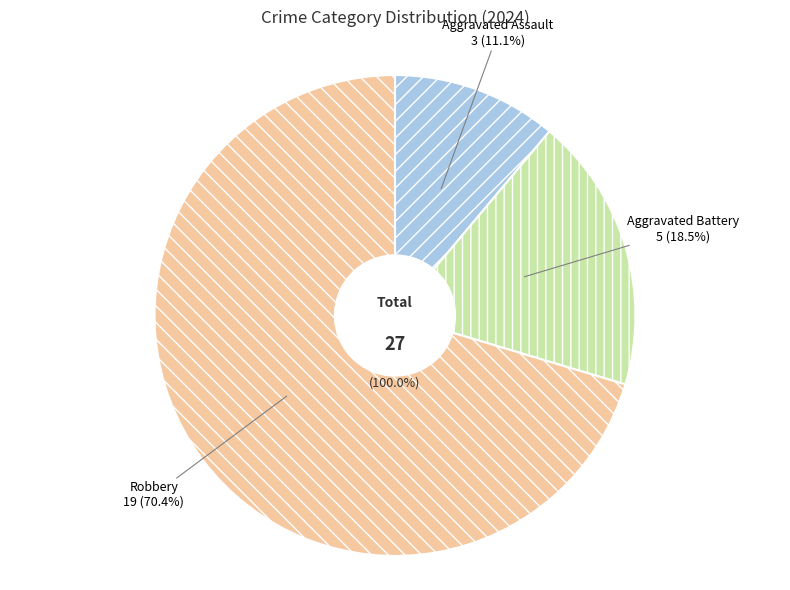

What percentage is the Robbery slice, to the nearest percent?

70%